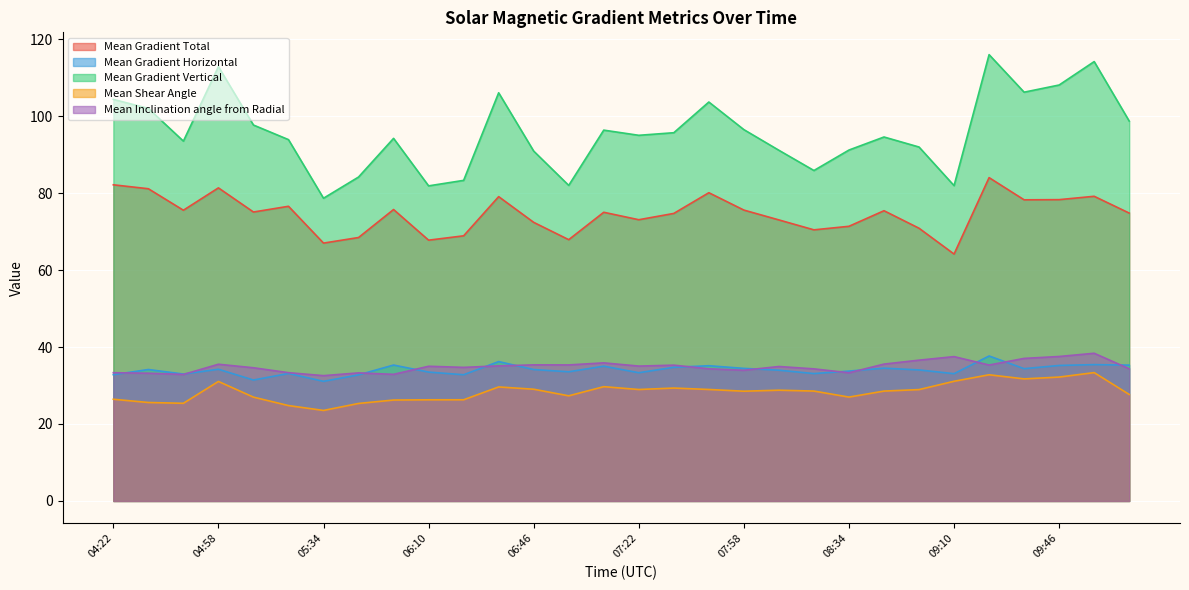

What is the minimum value for Mean Gradient Horizontal?

31.1